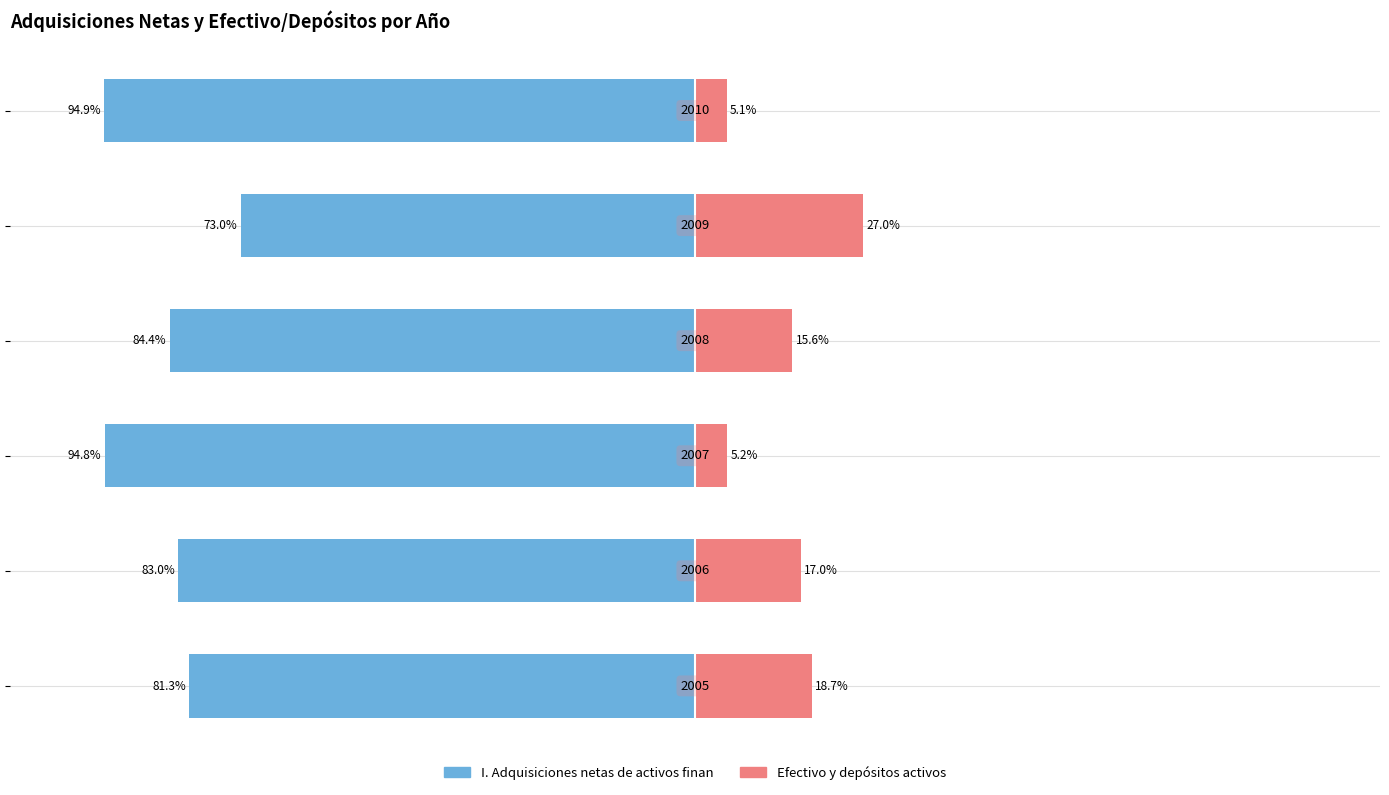

What is the value of the Efectivo y depositos activos bar at the 6th from the left?

5.1